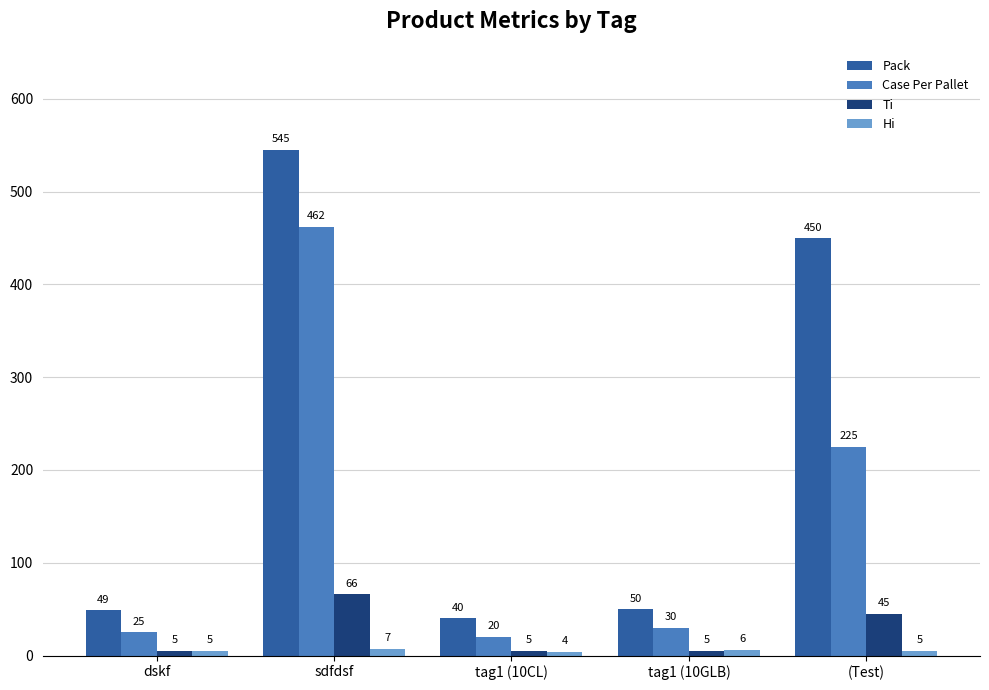

How many bars are there in total?

20